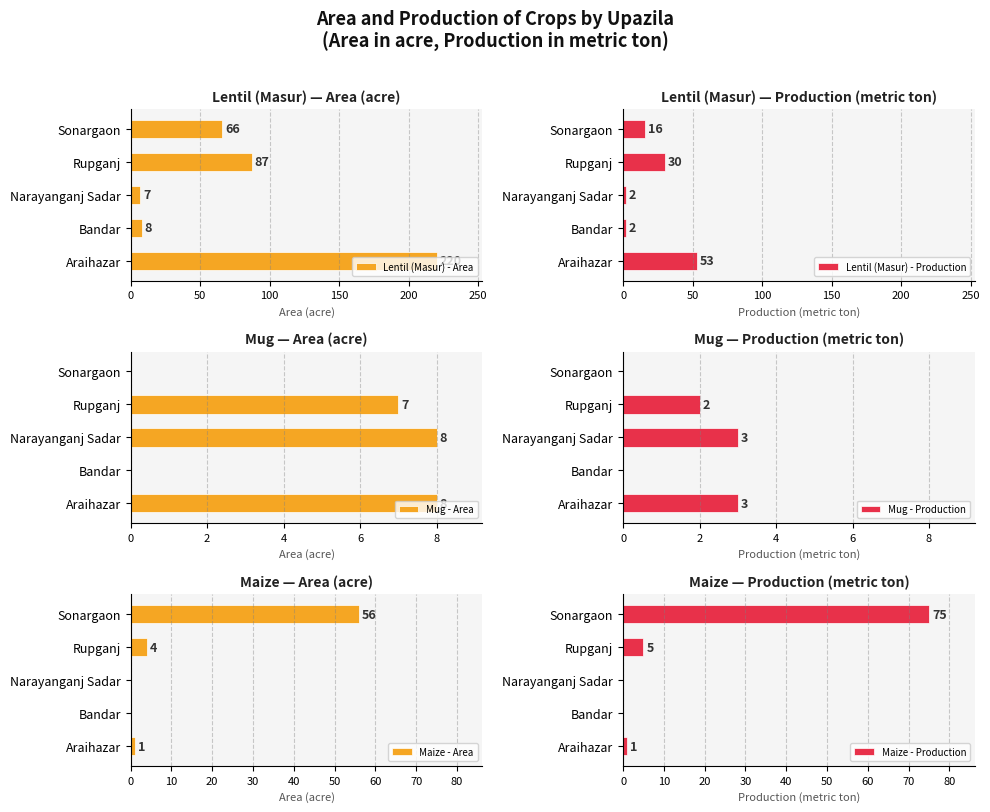

What is the difference between the second highest and minimum values in the Maize - Area series?

4